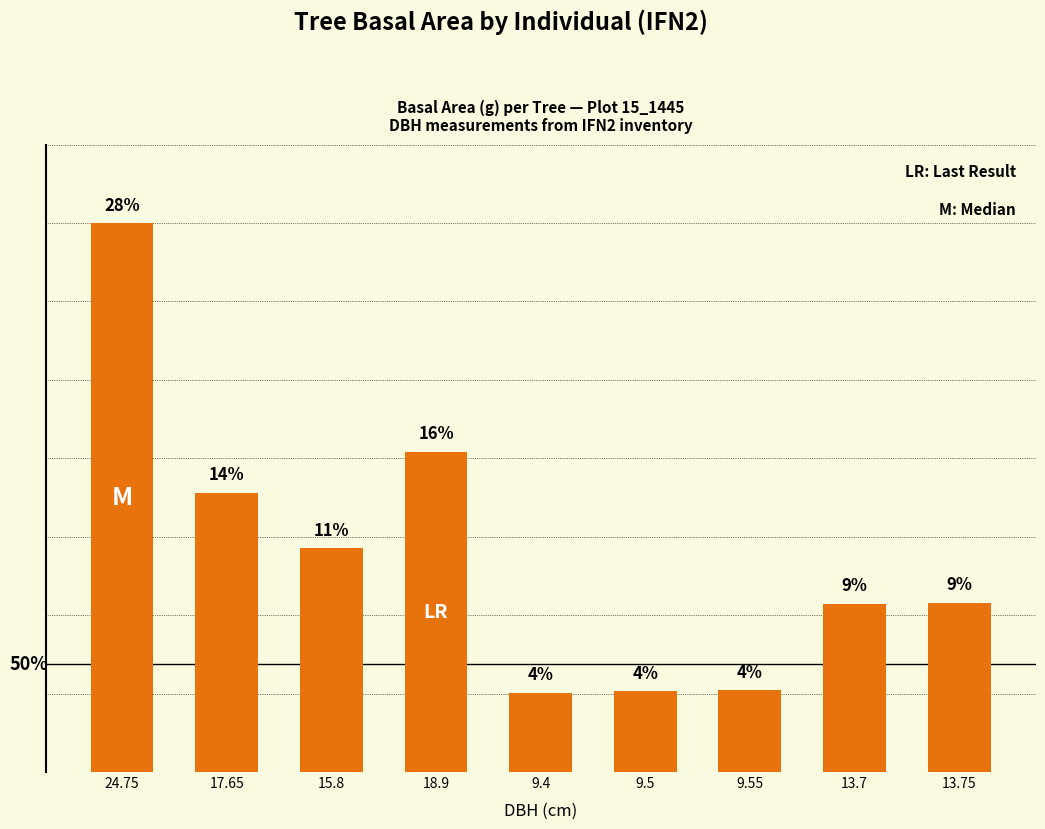

Are the bars horizontal?

No